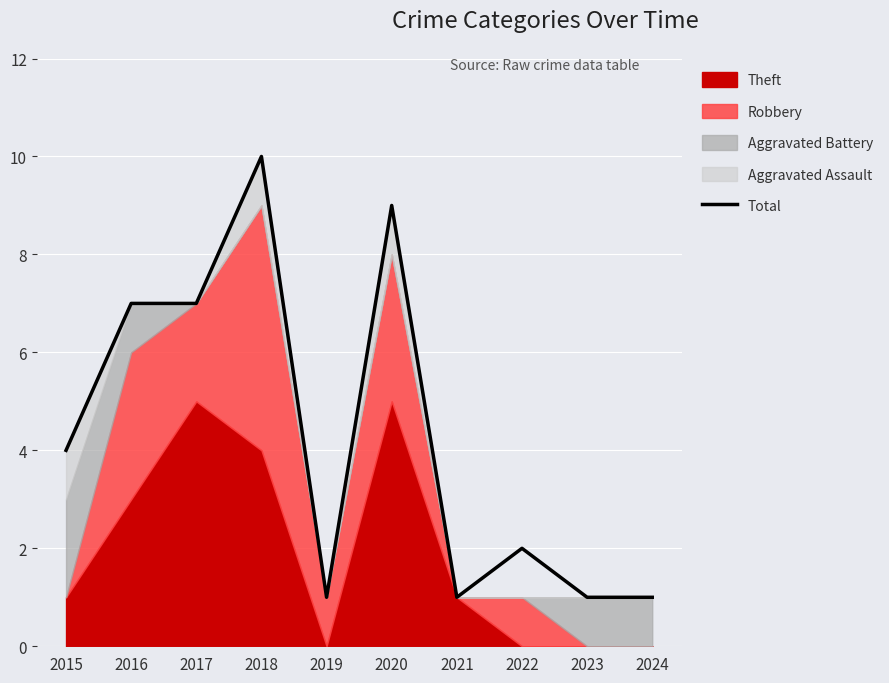

At which category does the data reach its first local peak?

2018